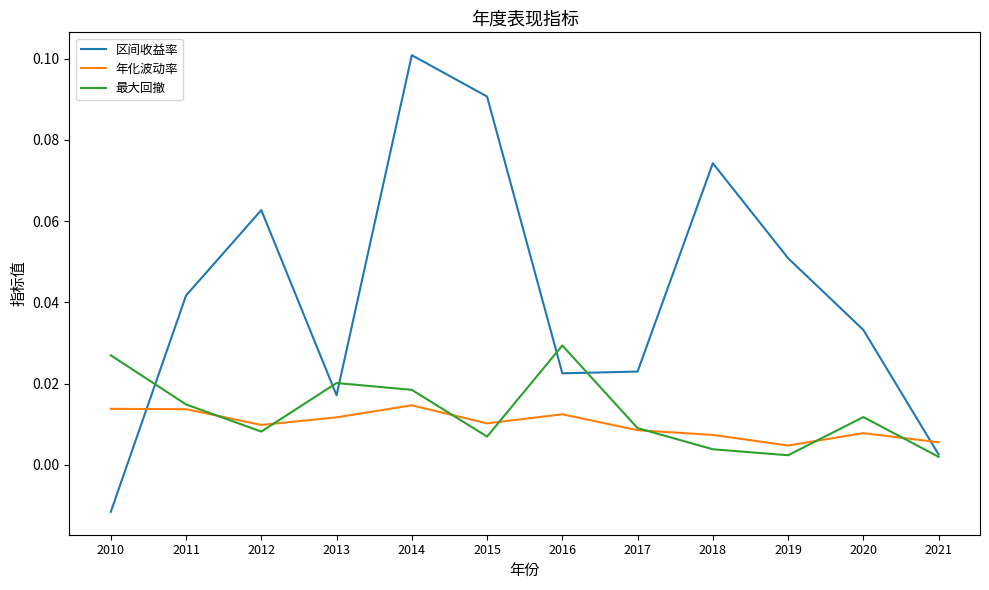

At which category is the sum across all series the highest?

2014